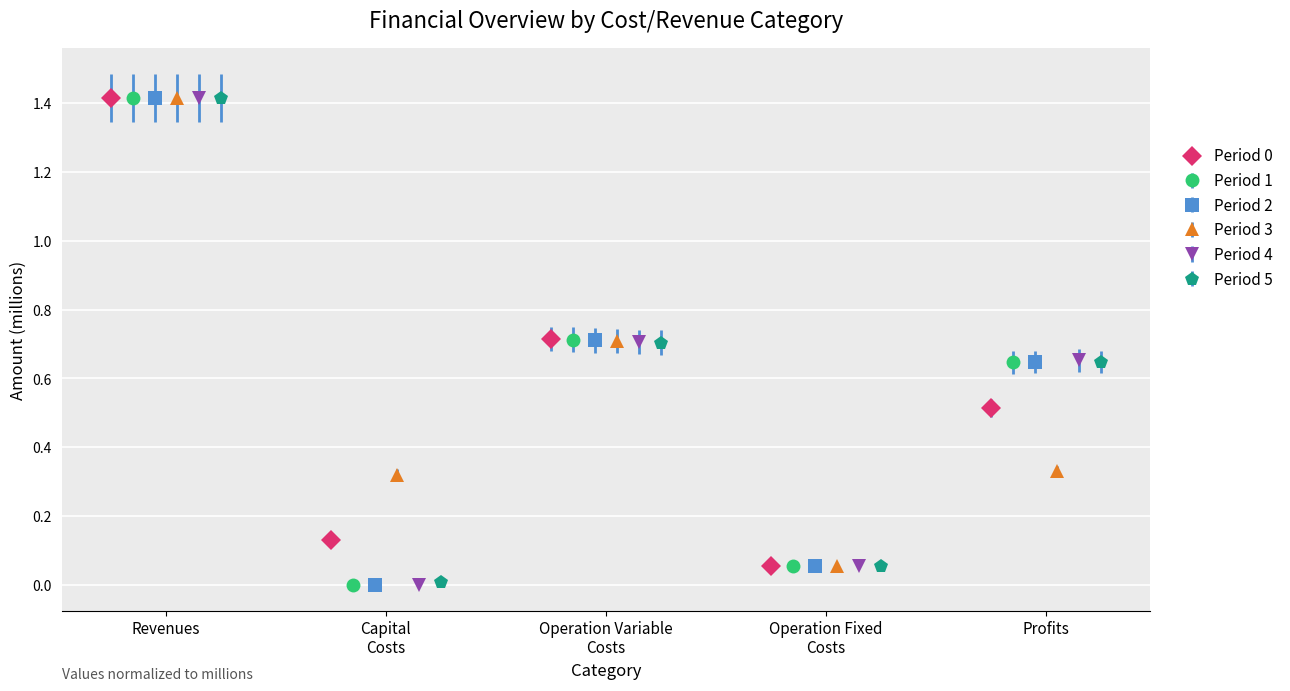

Reading left to right, extract all data points from this chart.

Period 0: Total Revenues=1.4	Total Capital Costs=0.1	Total Operation Variable Costs=0.7	Total Operation Fixed Costs=0.1	Total Profits=0.5
Period 1: Total Revenues=1.4	Total Capital Costs=0.0	Total Operation Variable Costs=0.7	Total Operation Fixed Costs=0.1	Total Profits=0.6
Period 2: Total Revenues=1.4	Total Capital Costs=0.0	Total Operation Variable Costs=0.7	Total Operation Fixed Costs=0.1	Total Profits=0.6
Period 3: Total Revenues=1.4	Total Capital Costs=0.3	Total Operation Variable Costs=0.7	Total Operation Fixed Costs=0.1	Total Profits=0.3
Period 4: Total Revenues=1.4	Total Capital Costs=0.0	Total Operation Variable Costs=0.7	Total Operation Fixed Costs=0.1	Total Profits=0.7
Period 5: Total Revenues=1.4	Total Capital Costs=0.0	Total Operation Variable Costs=0.7	Total Operation Fixed Costs=0.1	Total Profits=0.6